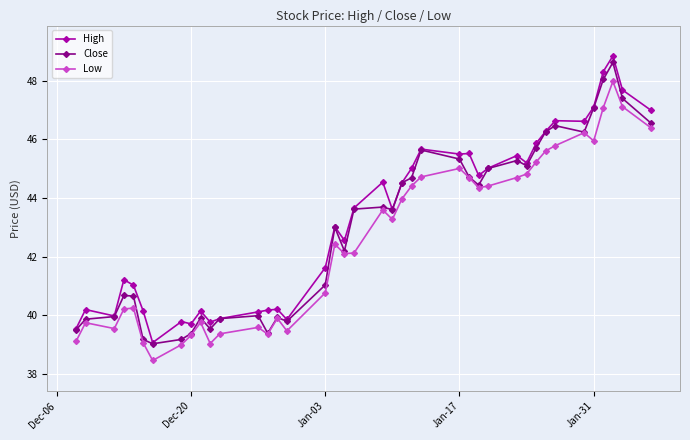

True or false: Low and High intersect in this chart.

False